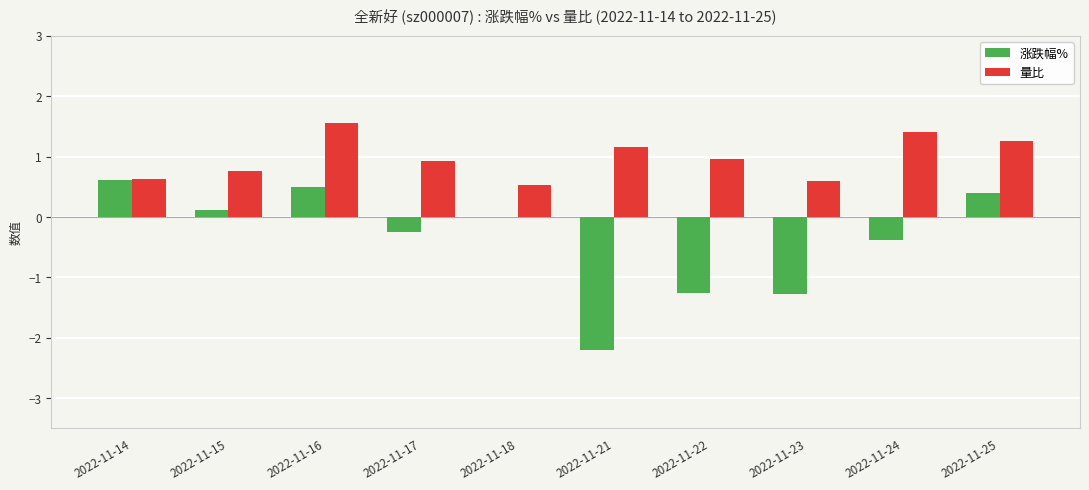

The 量比 series shows 0.4 at 2022-11-17. True or false?

False